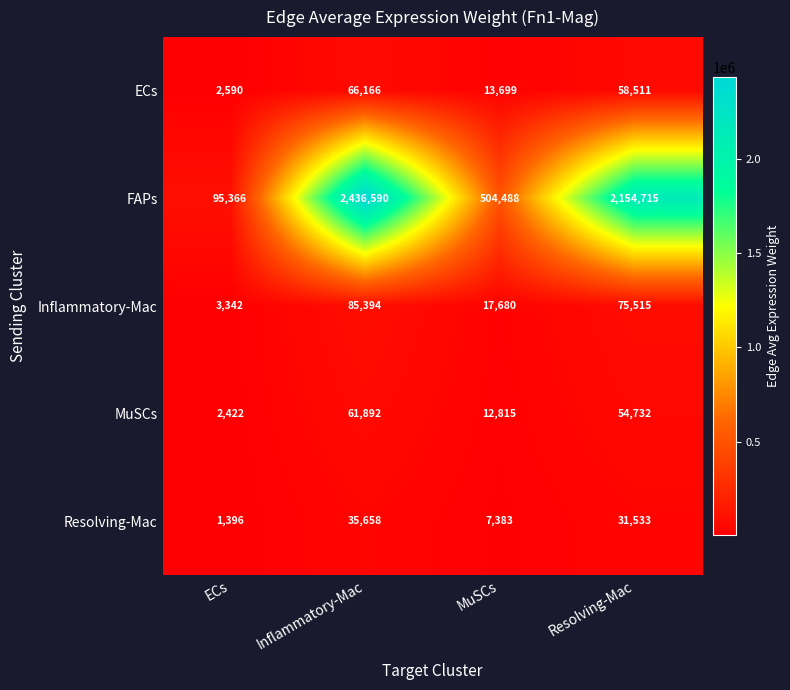

Which series has the largest total across all categories?

FAPs